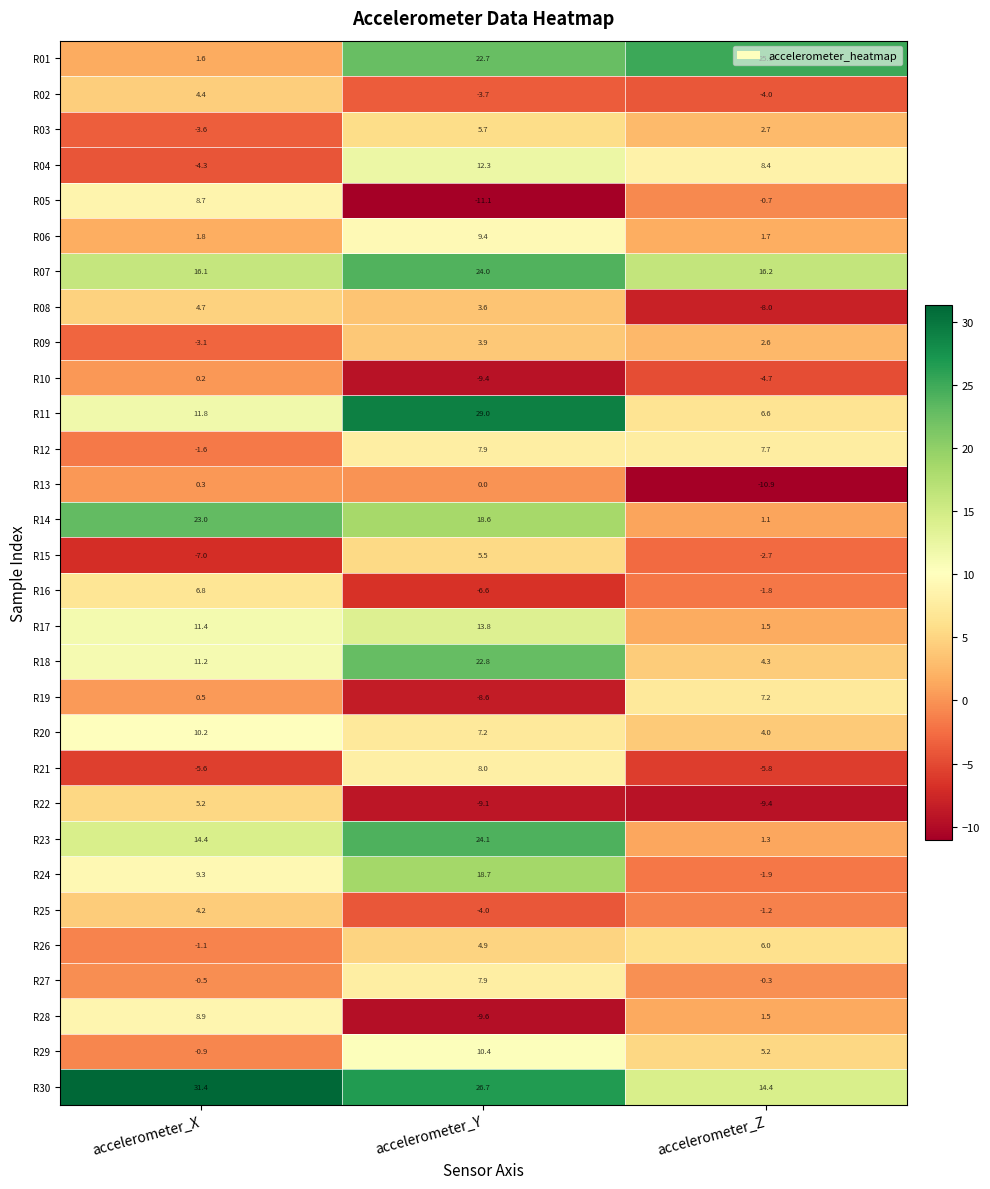

At which category does the chart reach its minimum across all series?

accelerometer_Y